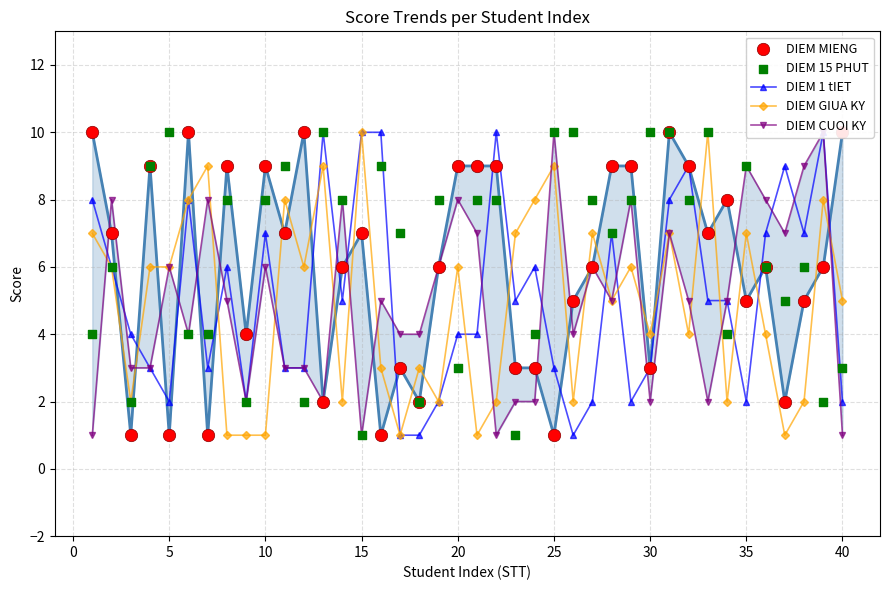

What is the highest value of the DIEM GIUA KY series?

10